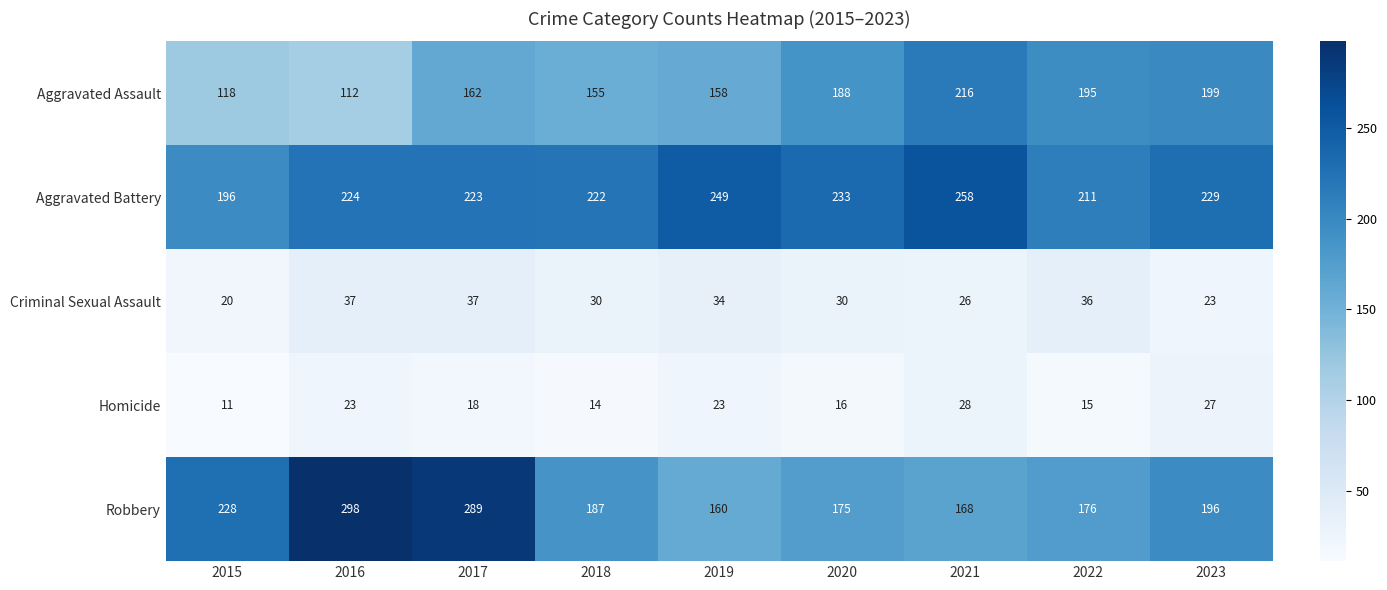

At which category does the chart reach its peak across all series?

2016